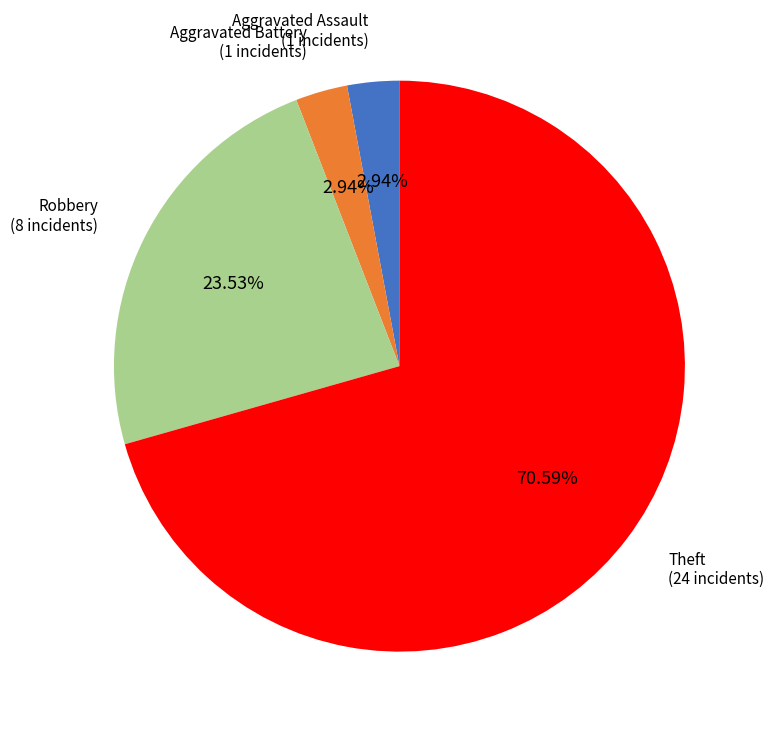

Between Theft and Aggravated Battery, which is larger?

Theft